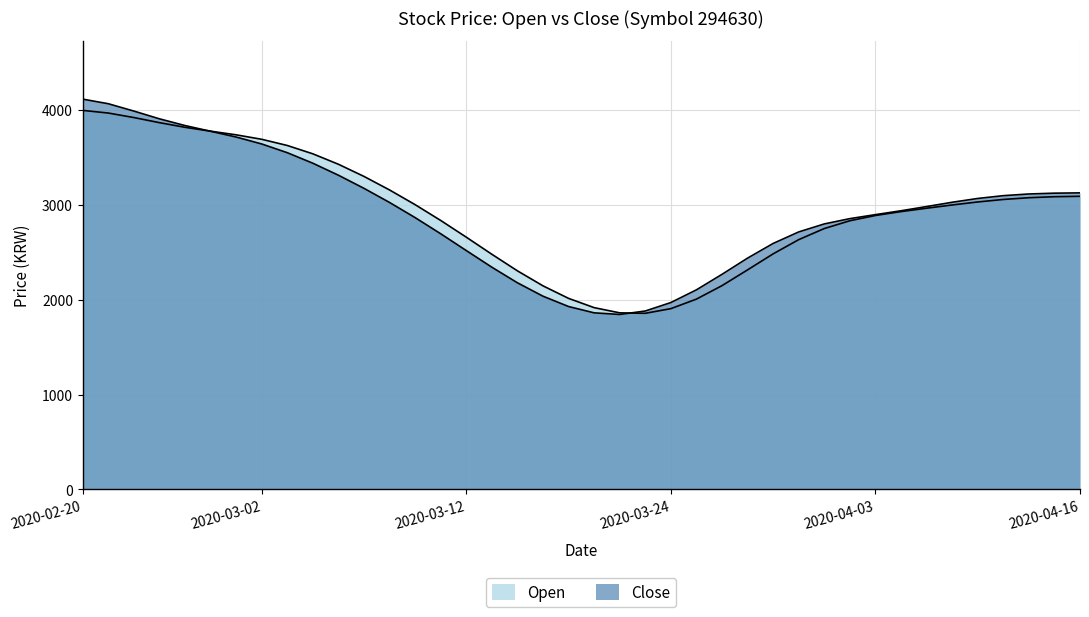

How many values in the Close series are below 2995?

20